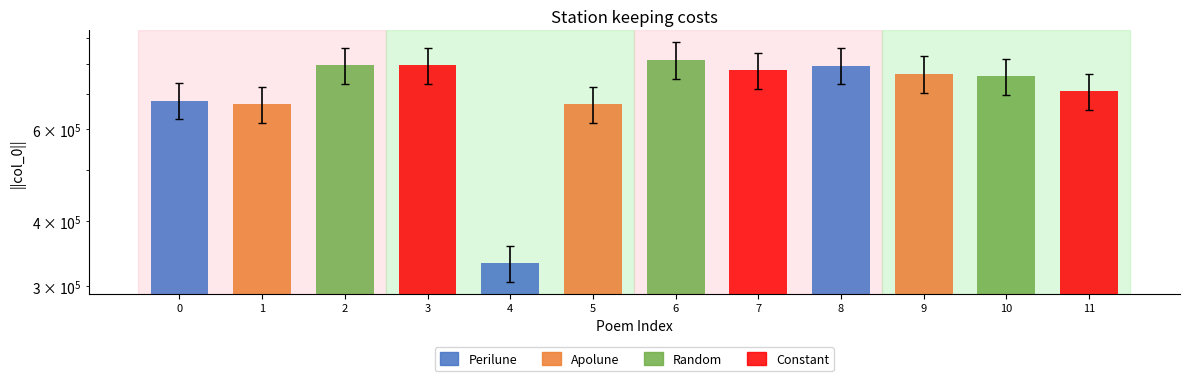

Are the bars grouped side by side (vs. stacked)?

No